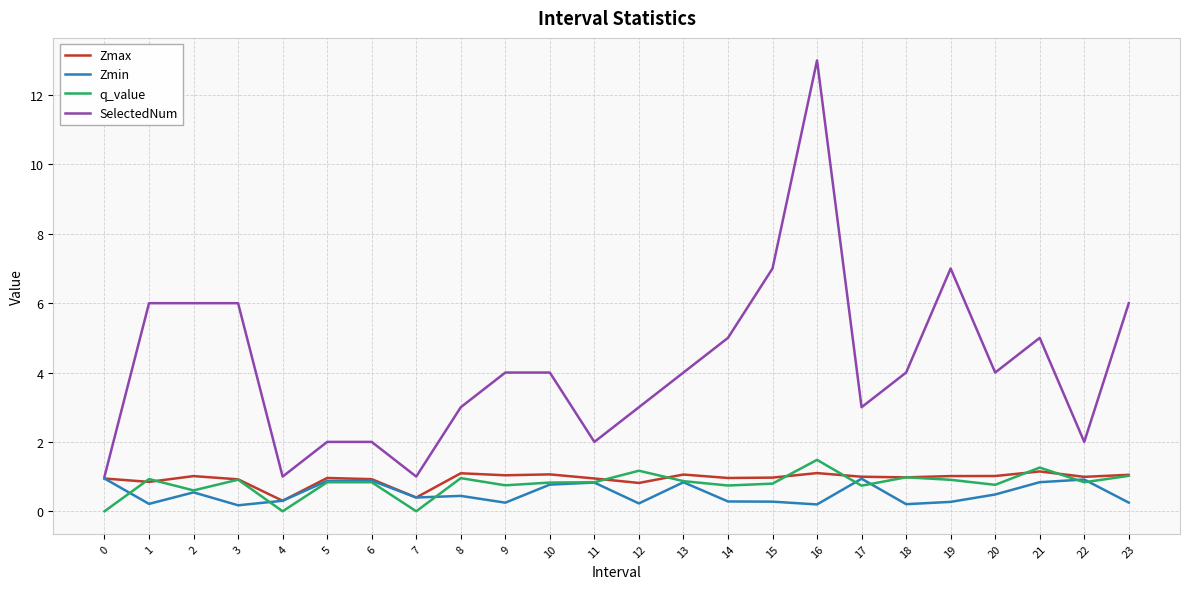

What is the minimum value for Zmin?

0.2